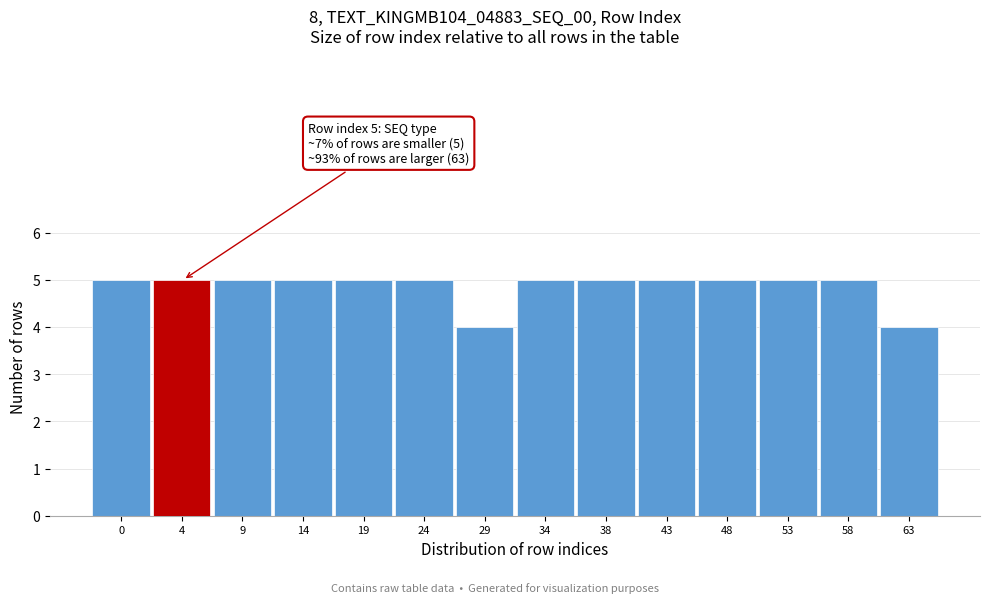

Reading left to right, what are all the values shown in this chart?

5	5	5	5	5	5	4	5	5	5	5	5	5	4